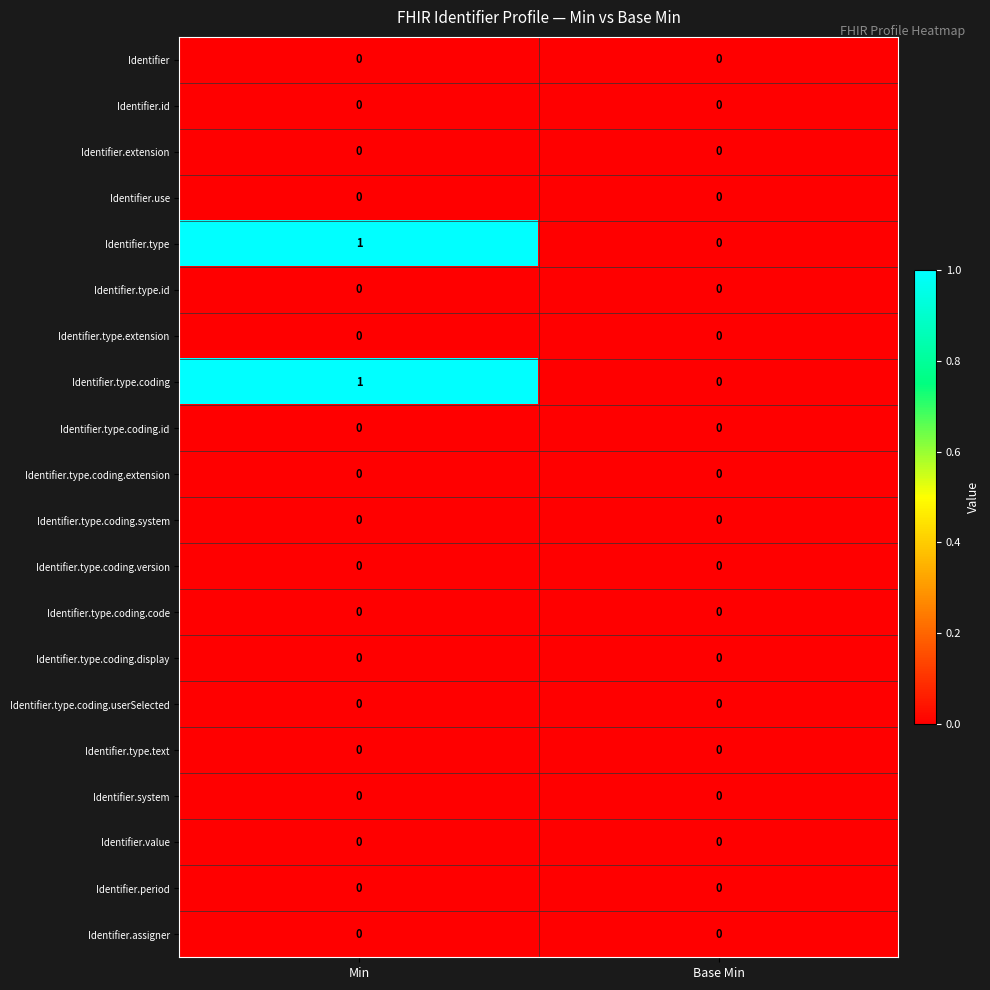

At which label does Identifier.type.coding reach its peak?

Min